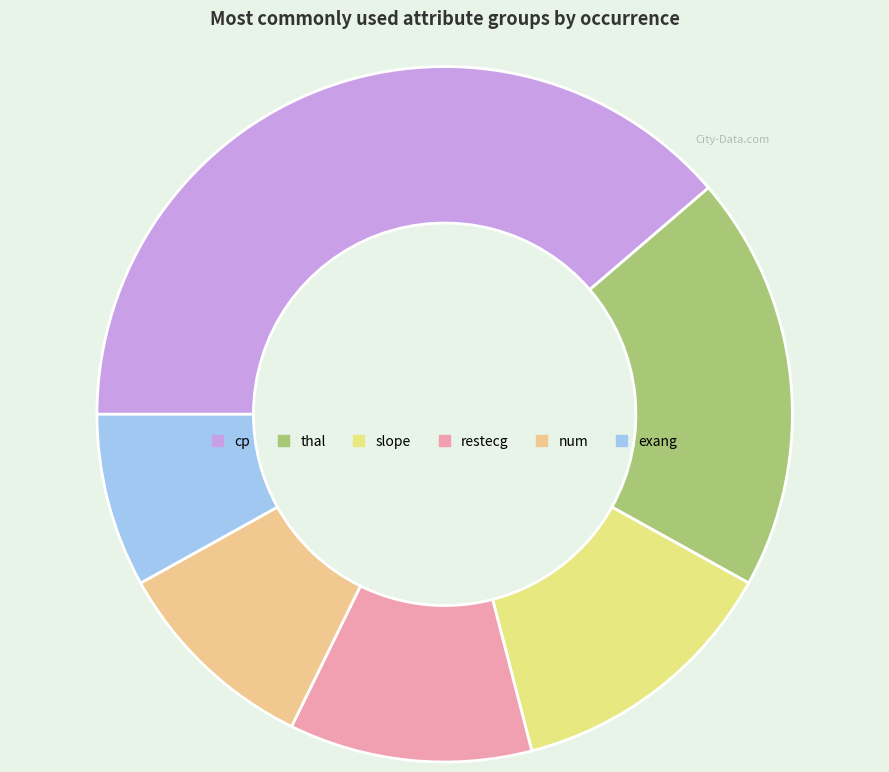

Count the number of slices in the pie.

6